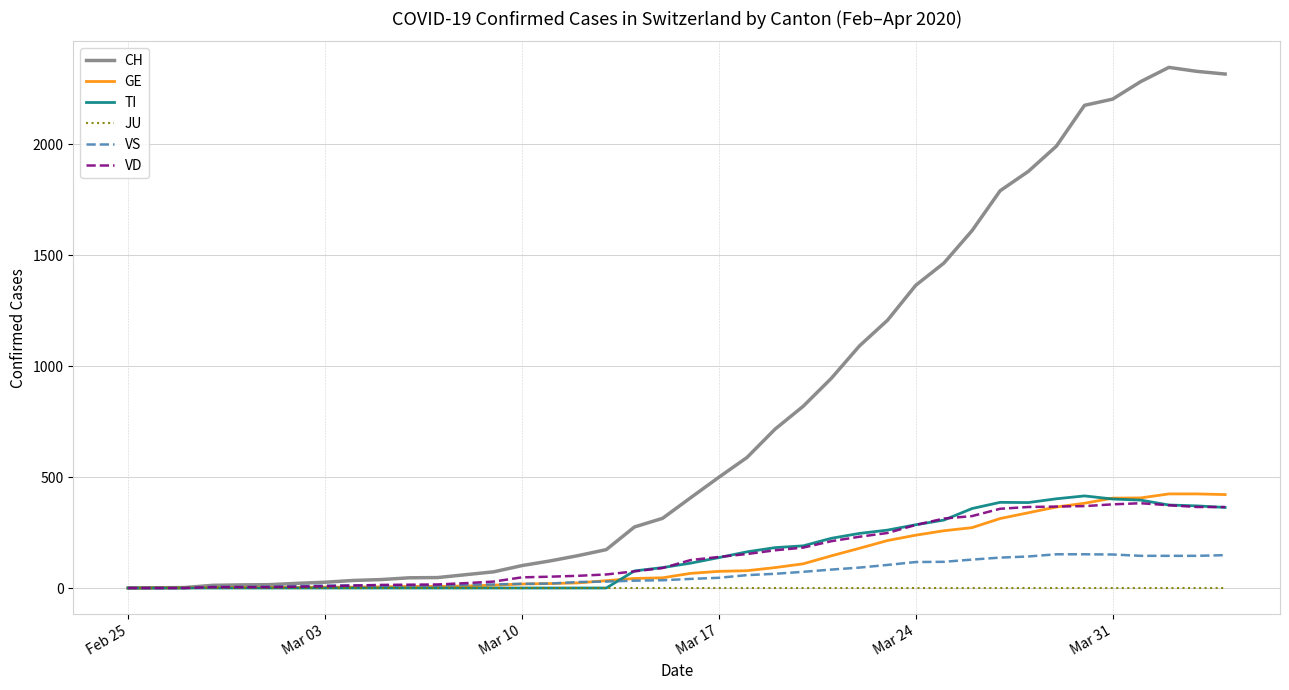

Count the number of data series in this chart.

6